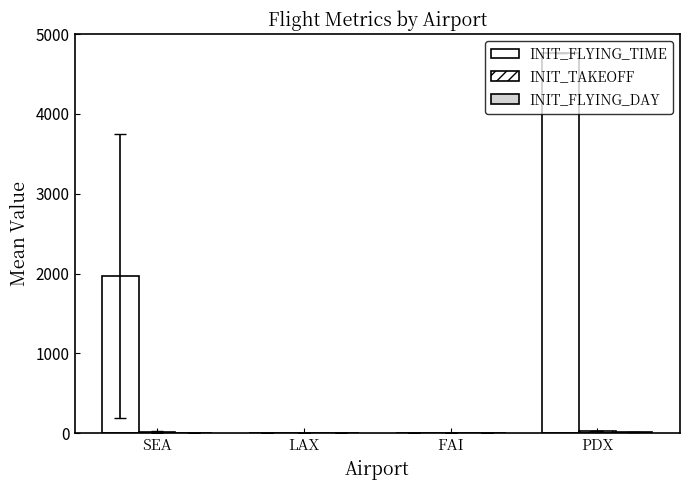

At which category is the sum across all series the highest?

PDX